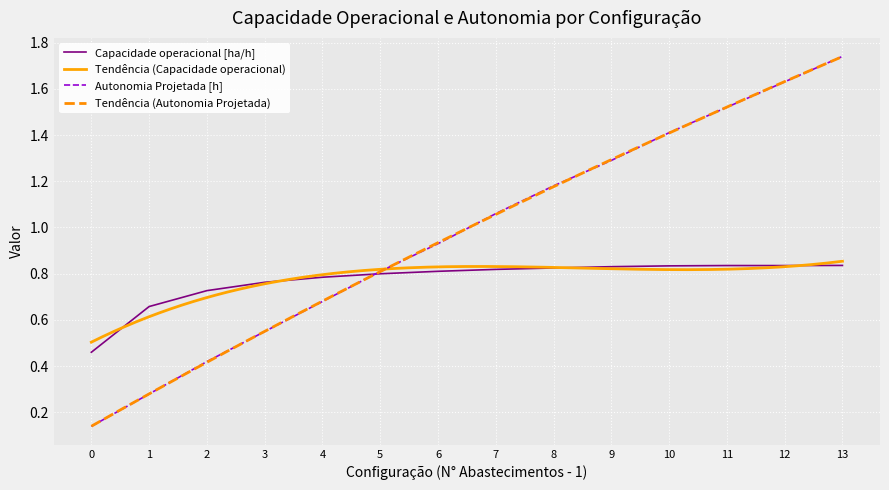

Reading left to right, list all the values displayed in this chart.

Capacidade operacional [ha/h]: 0.5	0.7	0.7	0.8	0.8	0.8	0.8	0.8	0.8	0.8	0.8	0.8	0.8	0.8
Autonomia Projetada [h]: 0.1	0.3	0.4	0.6	0.7	0.8	0.9	1.1	1.2	1.3	1.4	1.5	1.6	1.7